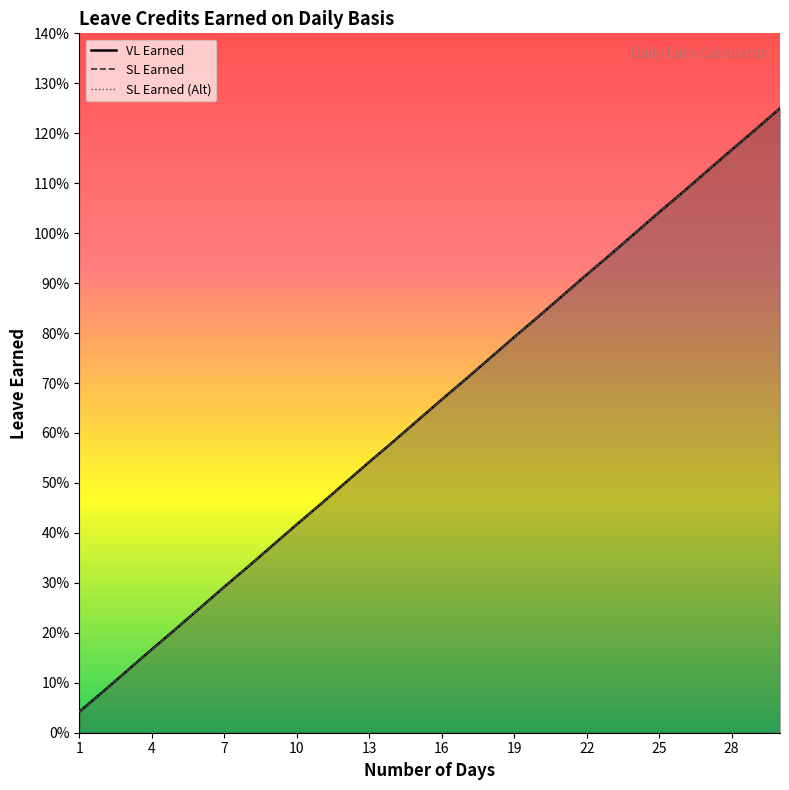

Is the value of SL Earned (Alt) at 8 greater than the value of VL Earned at 1?

Yes